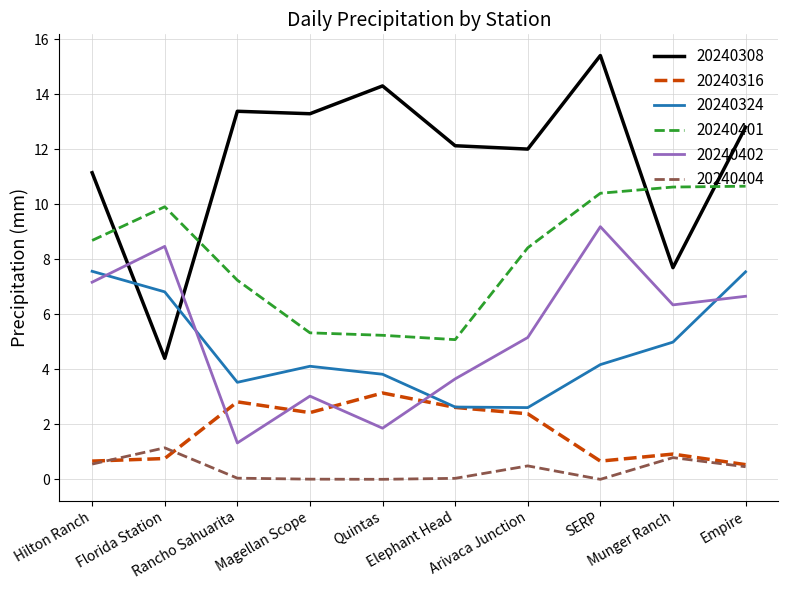

What are all the series names shown in the legend?

20240308, 20240316, 20240324, 20240401, 20240402, 20240404